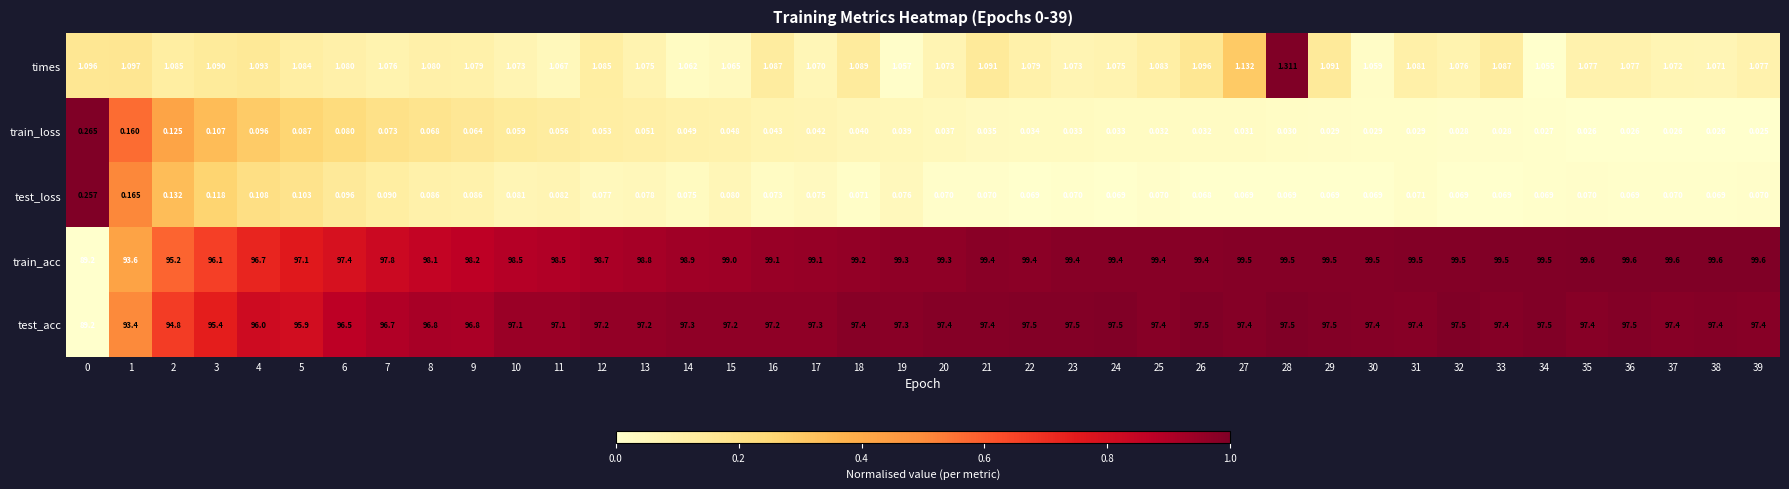

Which series has the widest spread of values?

train_acc